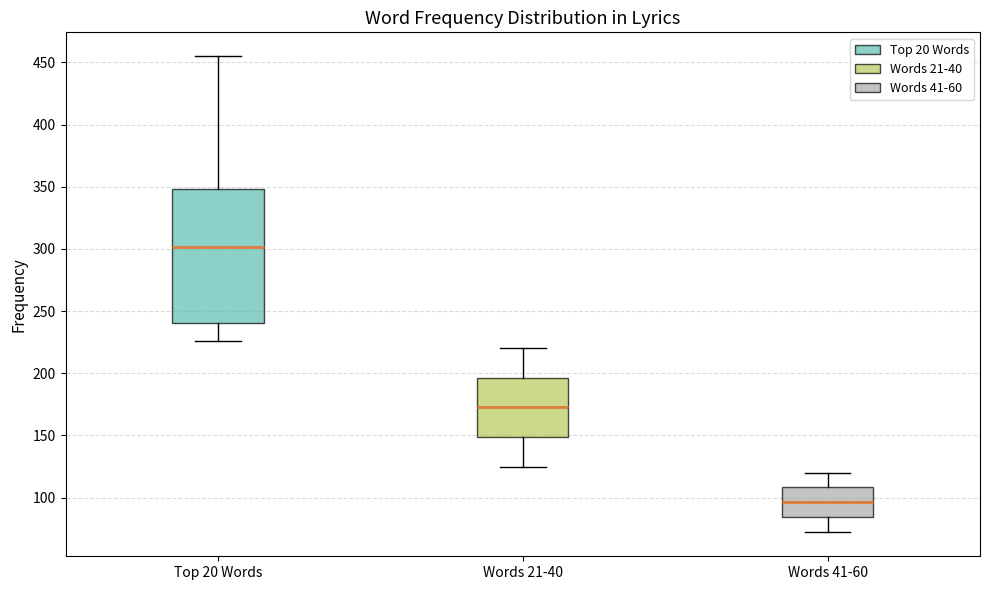

Which box's median line is the highest?

Top 20 Words